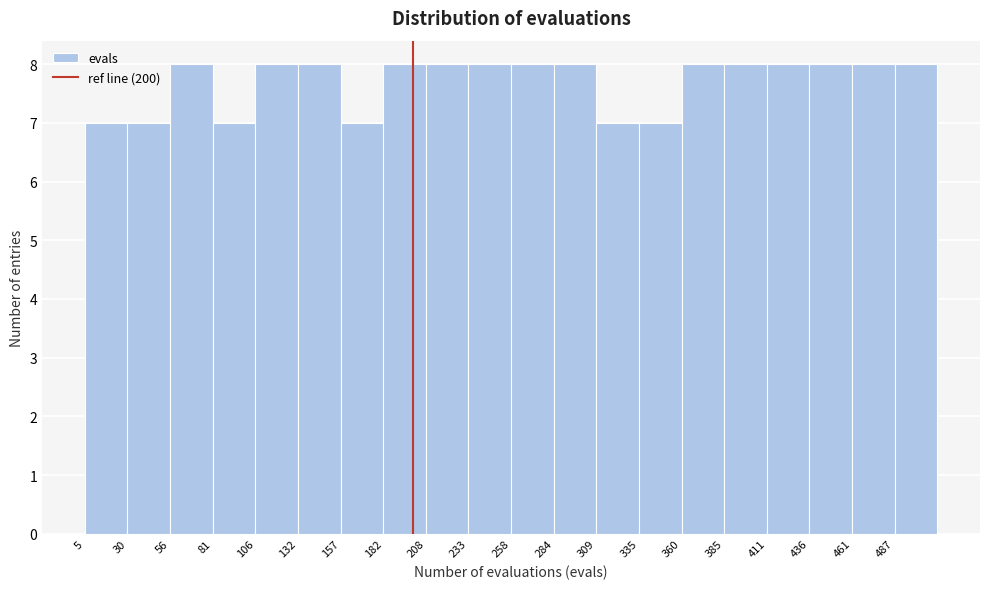

How tall is the bar that spans 360 to 385 on the x-axis? Neither the bar edges nor the heights are printed on the chart, so give them approximately, as read against the axes.

8